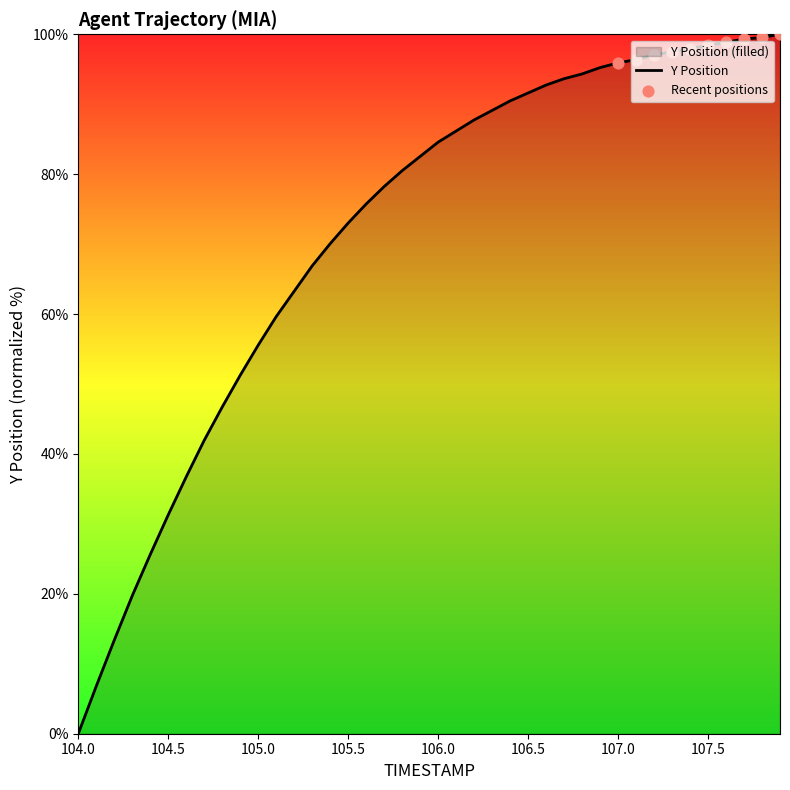

What is the change in value from 106.5 to 106.7?

+2.0